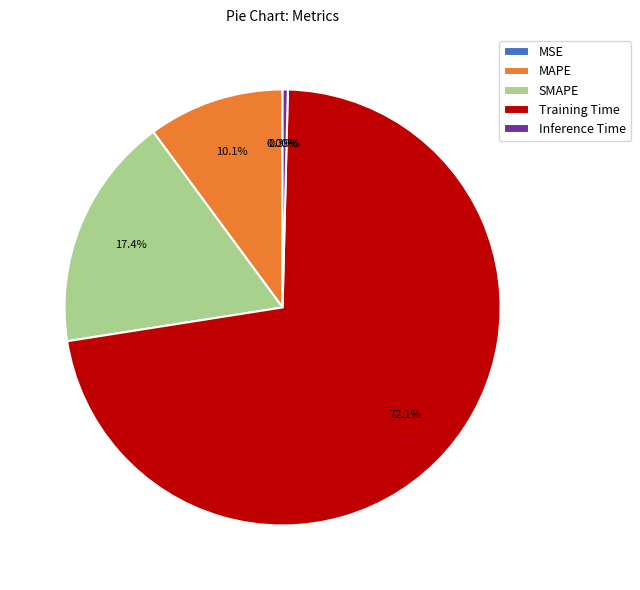

Between Training Time and MAPE, which is larger?

Training Time